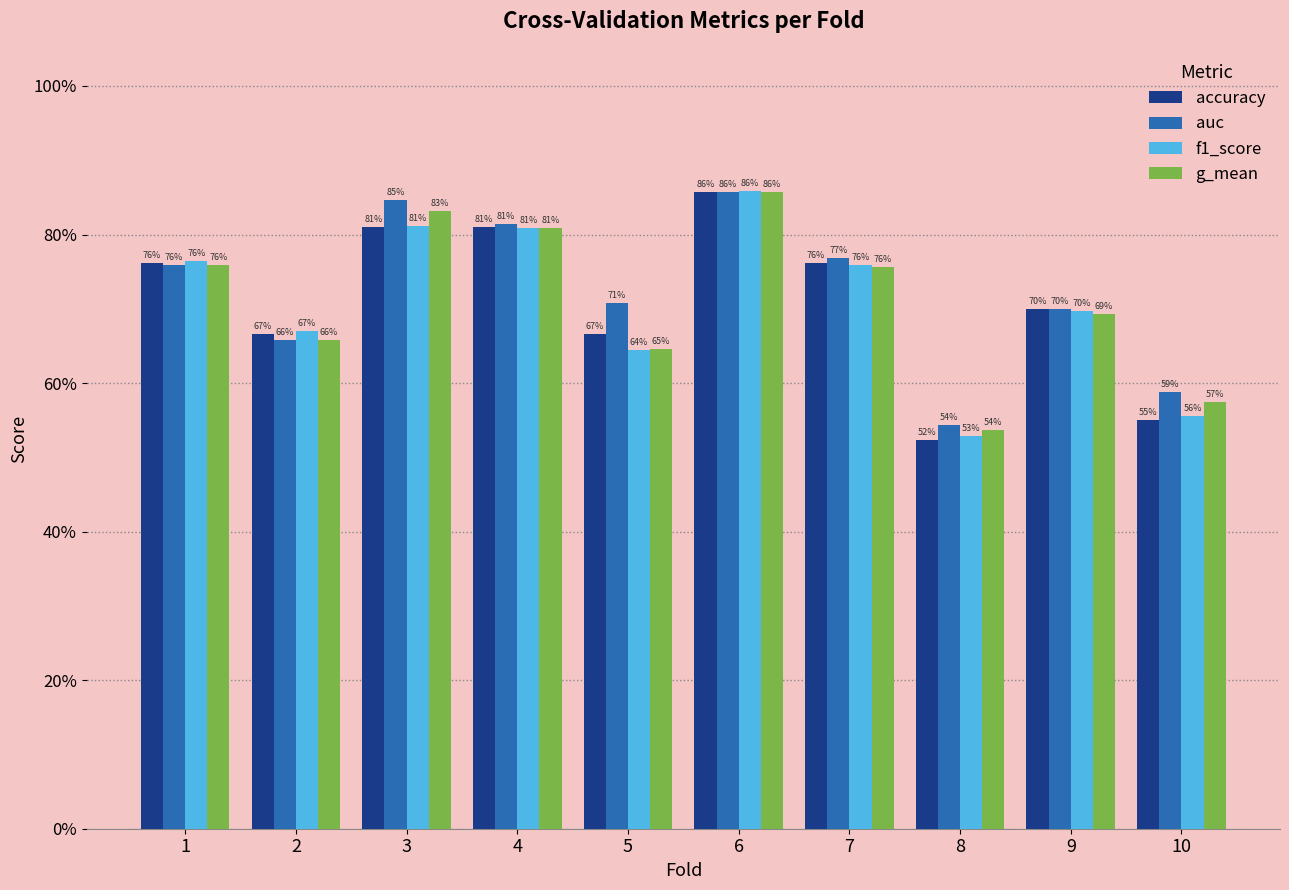

At how many categories does at least one series exceed 0?

10